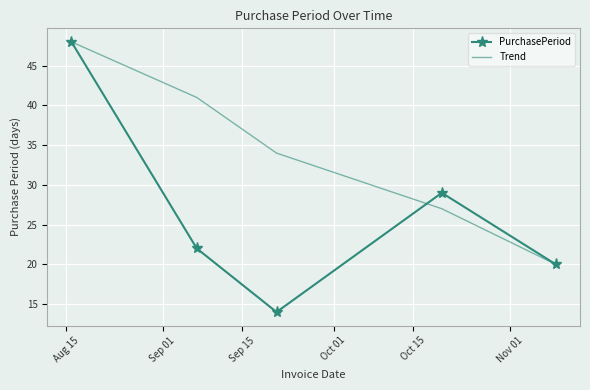

What is the difference between the second highest and minimum values in the Trend series?

21